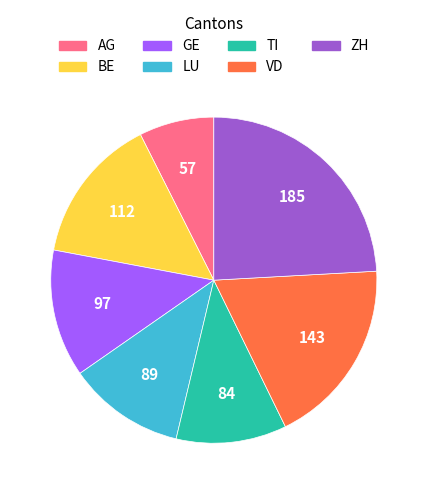

True or false: ZH accounts for 15% of the total.

False